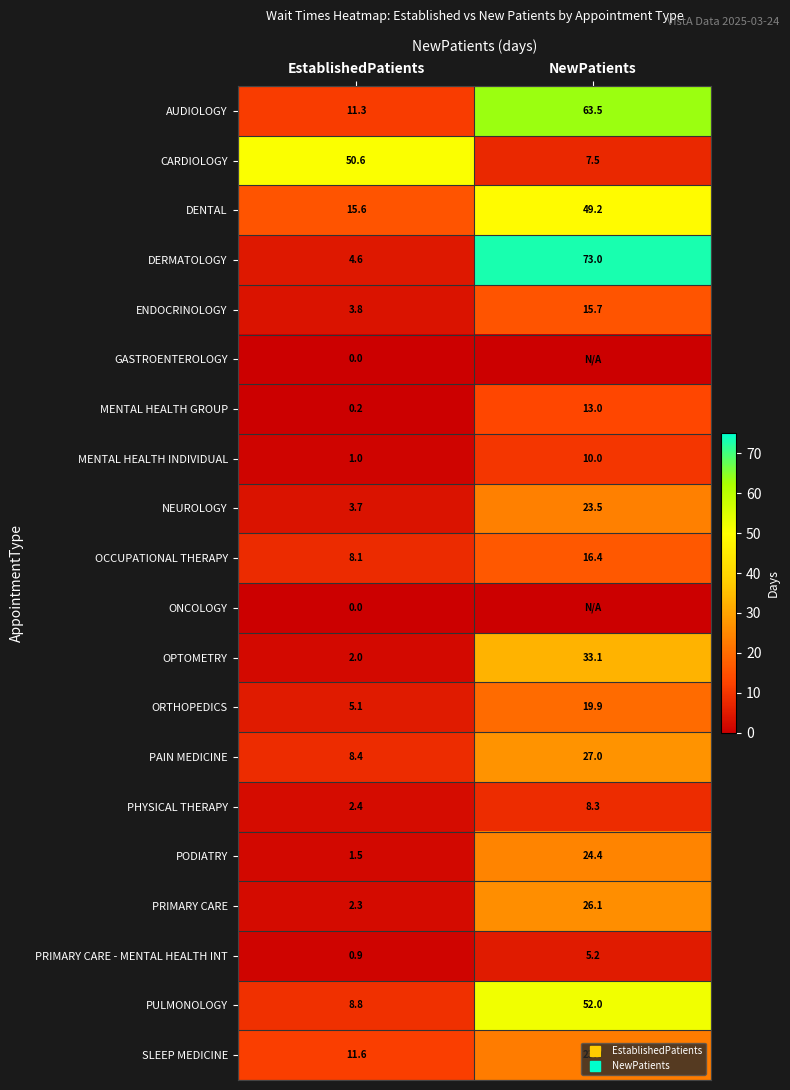

Rank the series at NewPatients from lowest to highest value.

GASTROENTEROLOGY, ONCOLOGY, PRIMARY CARE - MENTAL HEALTH INT, CARDIOLOGY, PHYSICAL THERAPY, MENTAL HEALTH INDIVIDUAL, MENTAL HEALTH GROUP, ENDOCRINOLOGY, OCCUPATIONAL THERAPY, ORTHOPEDICS, SLEEP MEDICINE, NEUROLOGY, PODIATRY, PRIMARY CARE, PAIN MEDICINE, OPTOMETRY, DENTAL, PULMONOLOGY, AUDIOLOGY, DERMATOLOGY